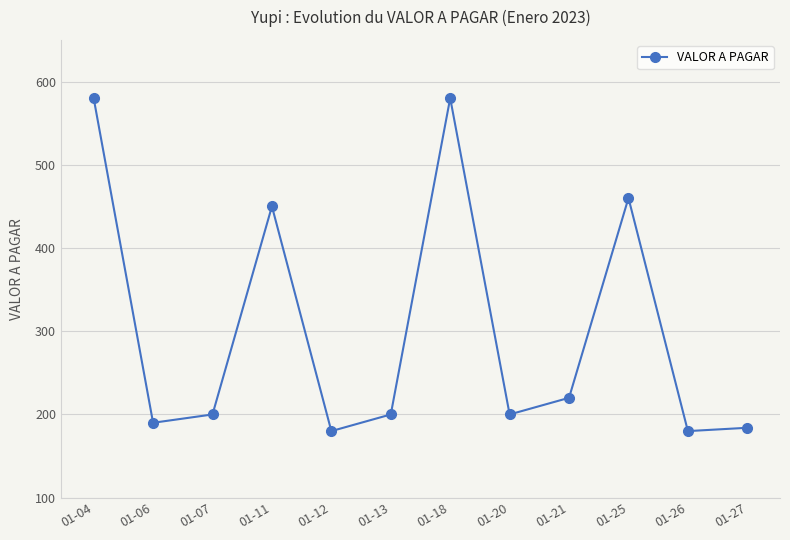

How many series are shown in this chart?

1